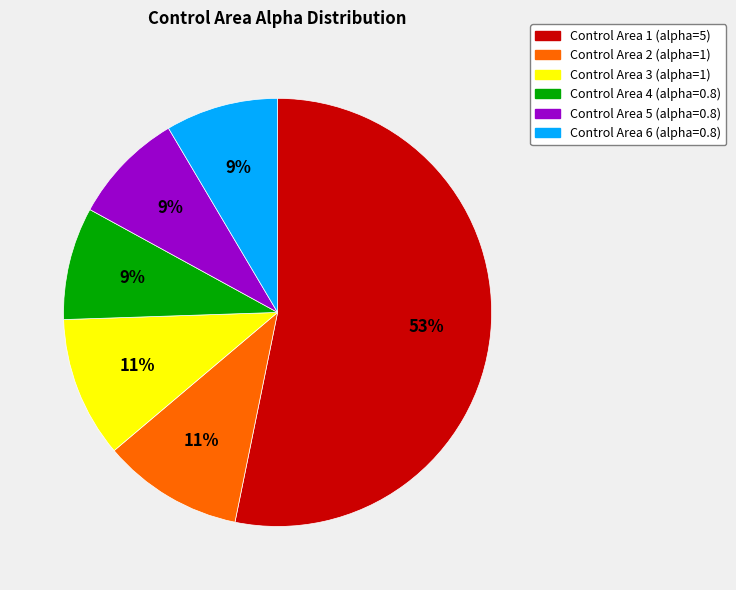

To the nearest percent, what is the average slice percentage?

17%